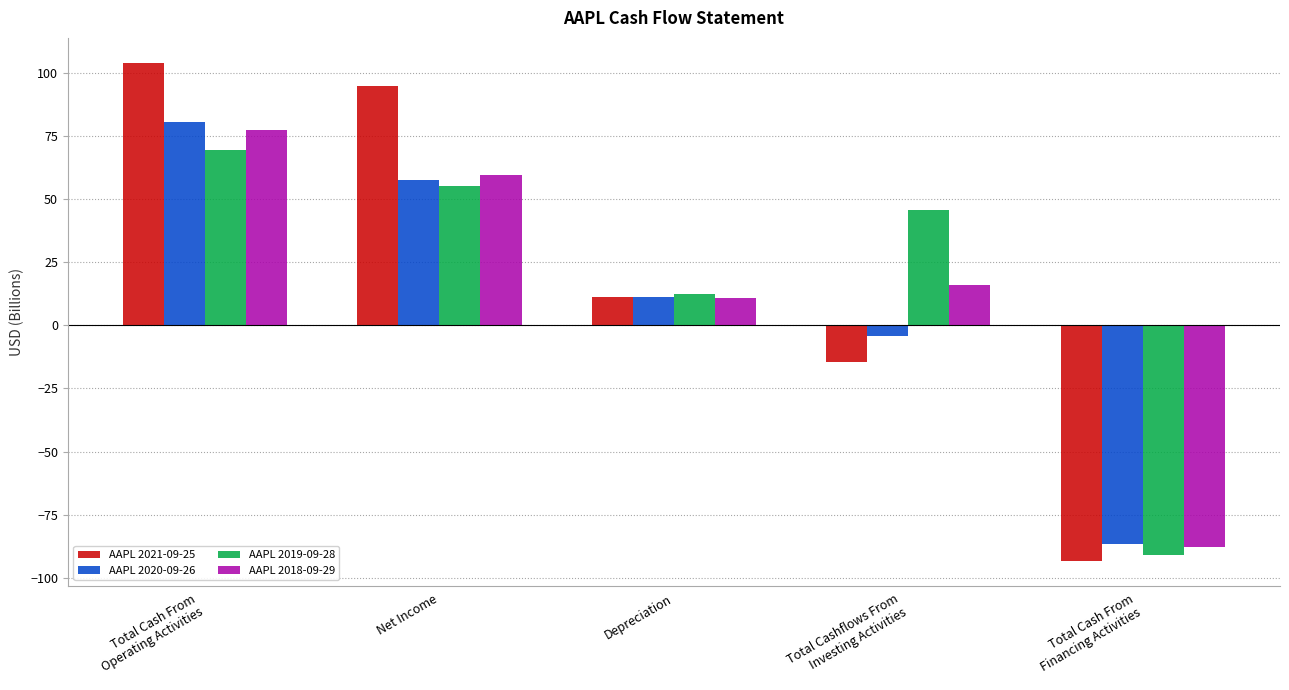

Which series has the widest spread of values?

AAPL 2021-09-25